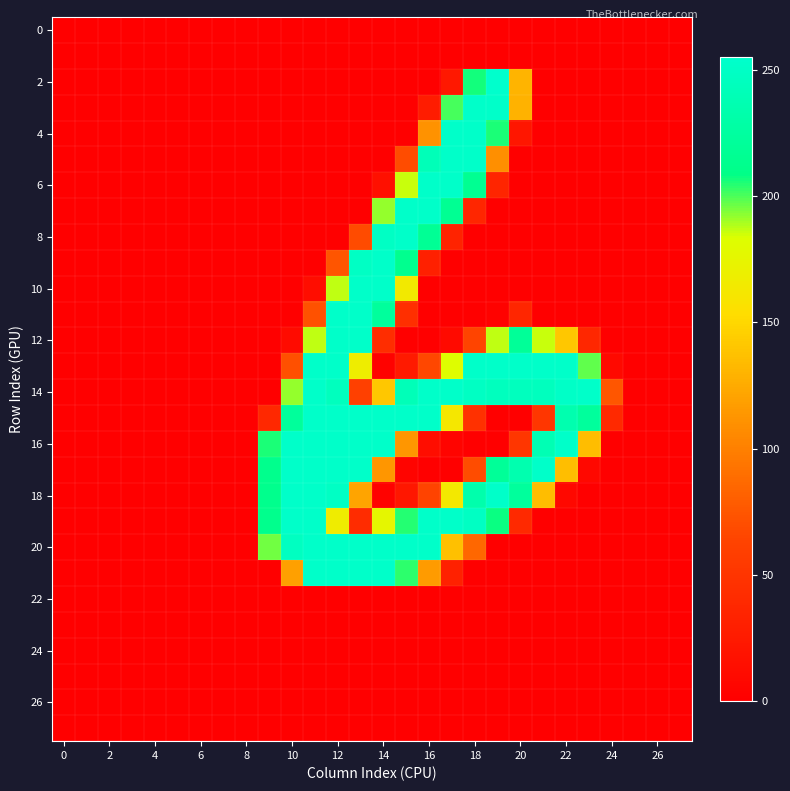

What is the greatest value displayed?

255